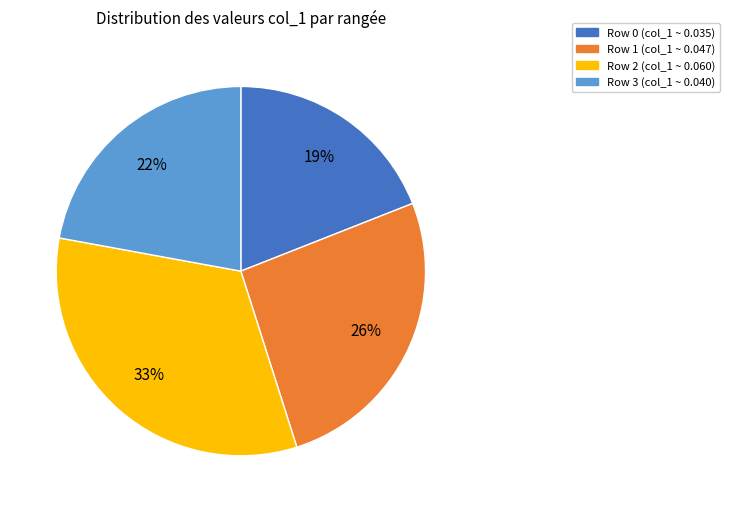

What percentage is the Row 0 slice, to the nearest percent?

19%